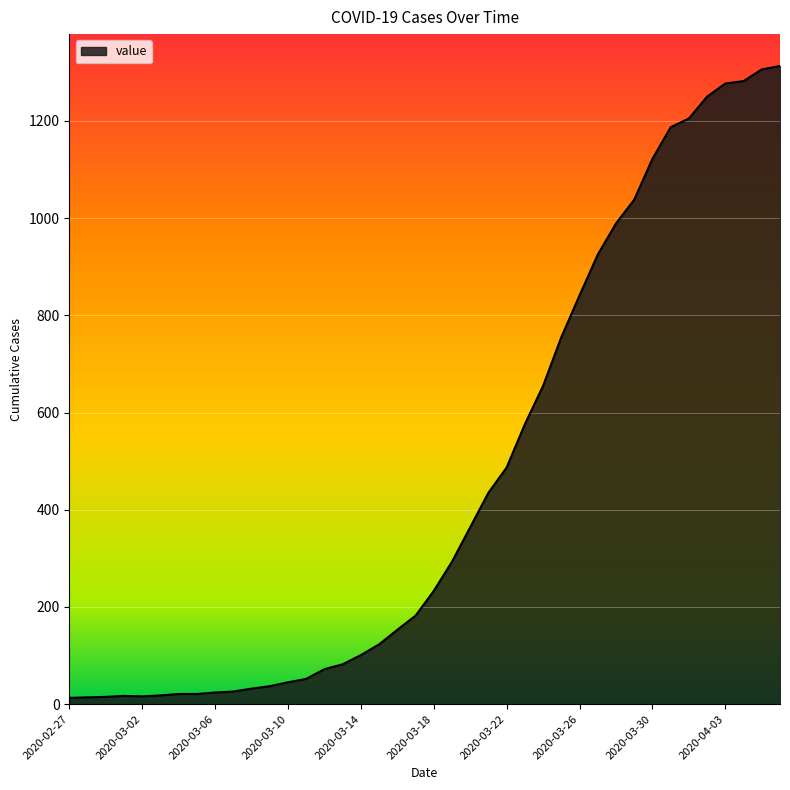

What is the maximum value shown in the chart?

1313